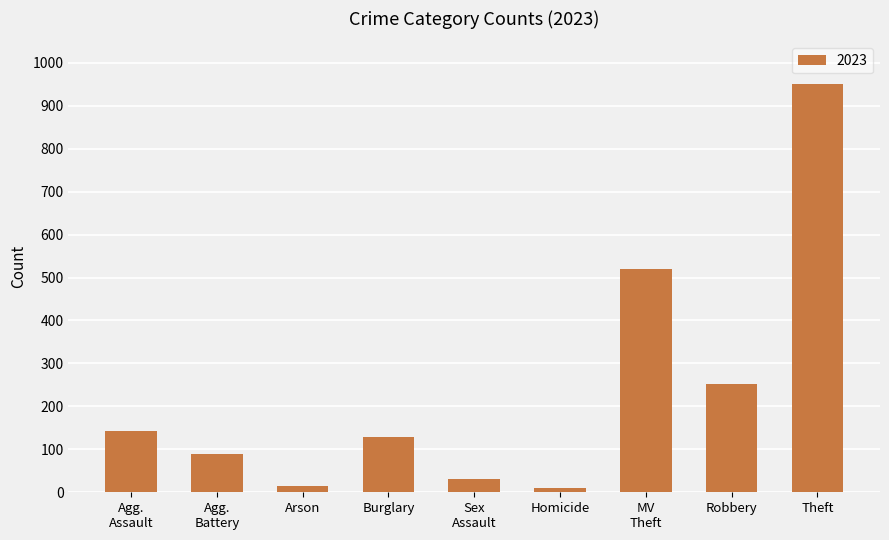

Between Theft and Burglary, which is larger?

Theft